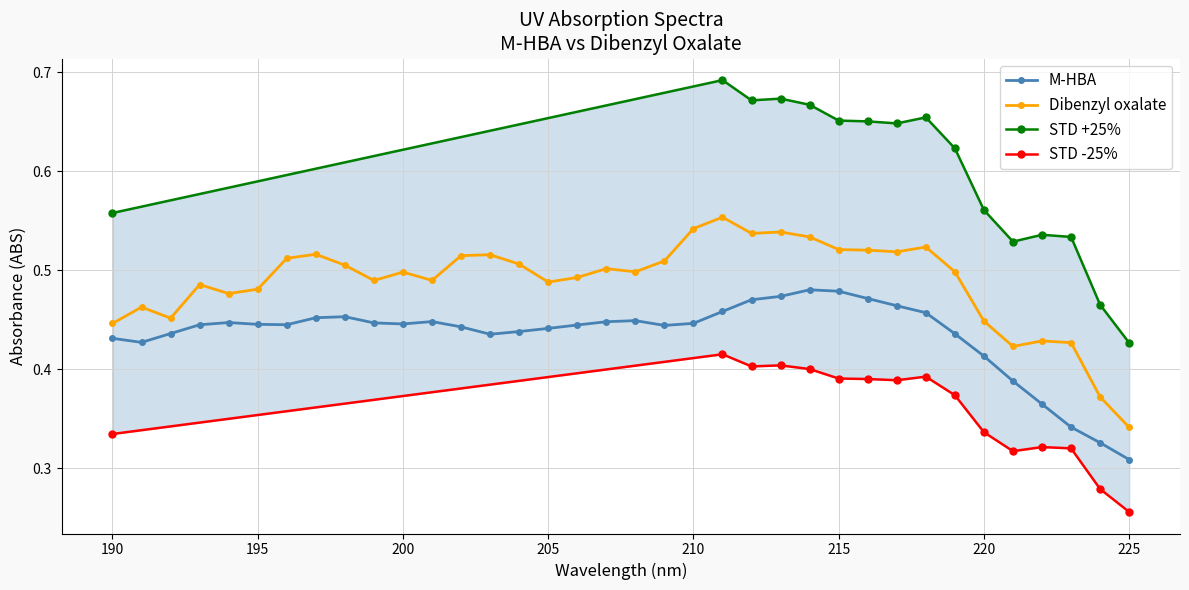

Which series has the largest total across all categories?

Dibenzyl oxalate